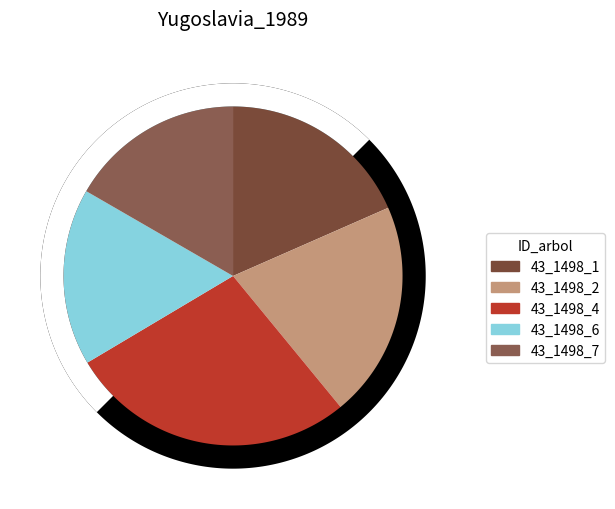

Is there a majority slice in this chart?

No